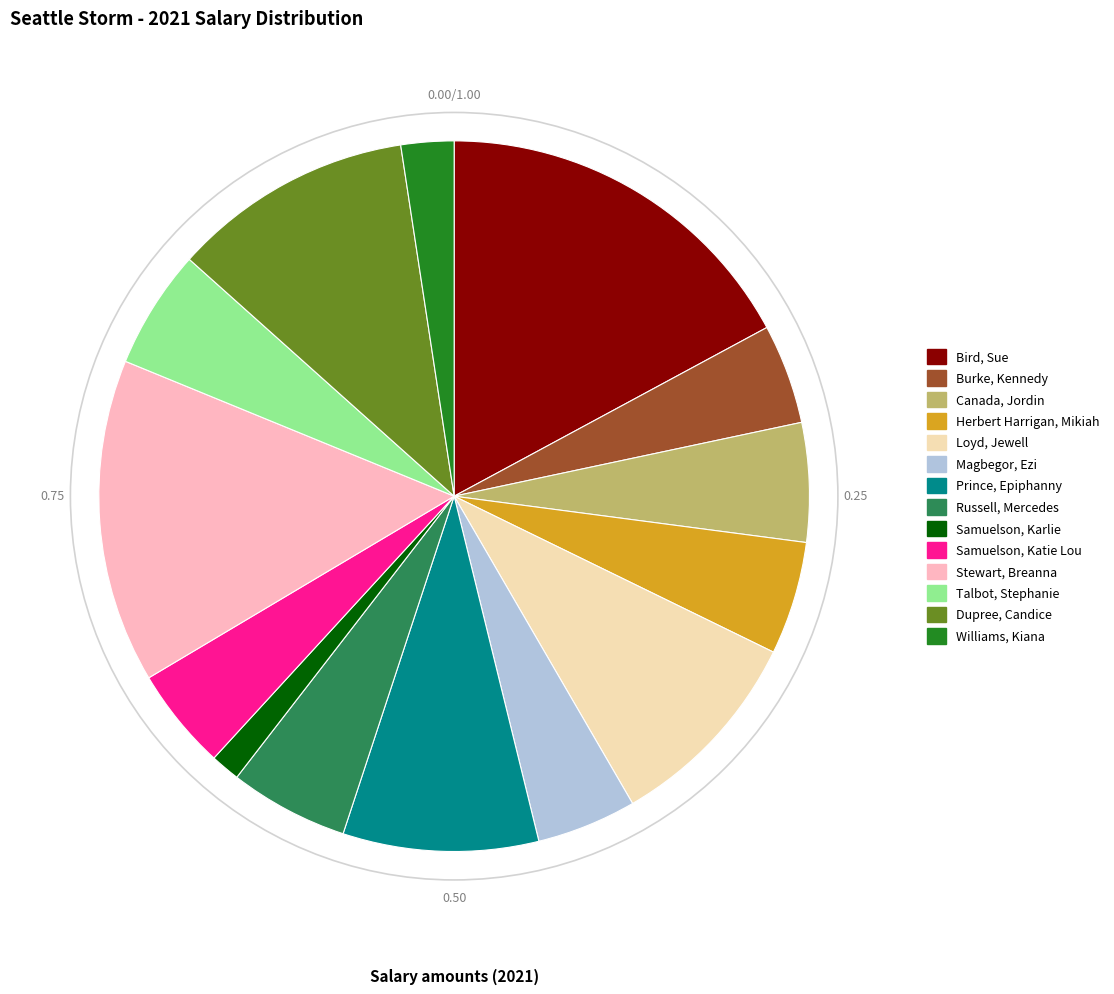

True or false: Dupree, Candice accounts for 3% of the total.

False